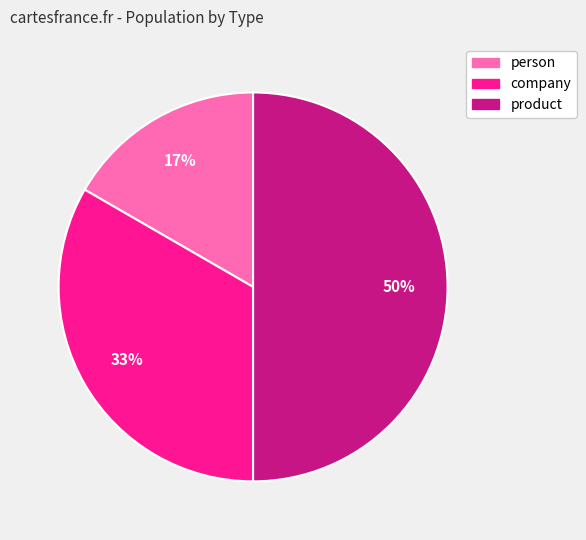

True or false: company accounts for 33% of the total.

True